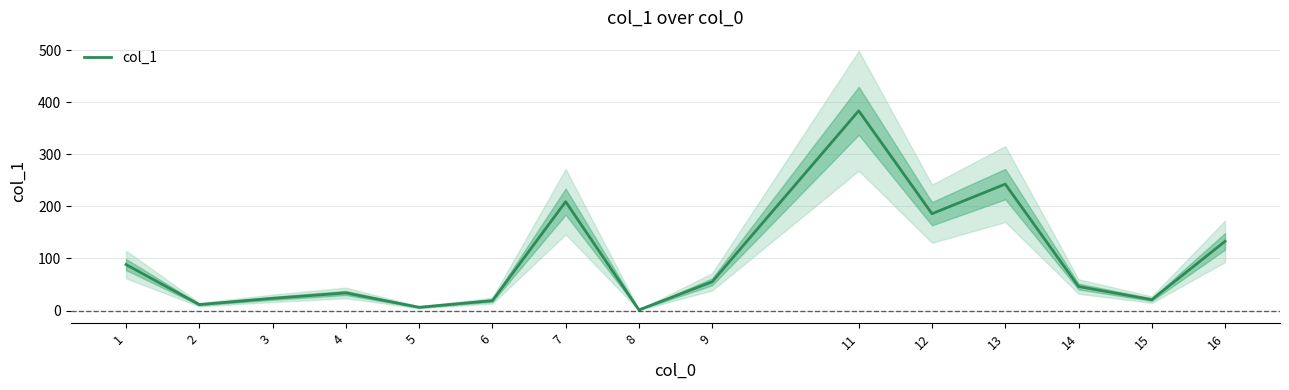

What is the sum of all values?

1460.3